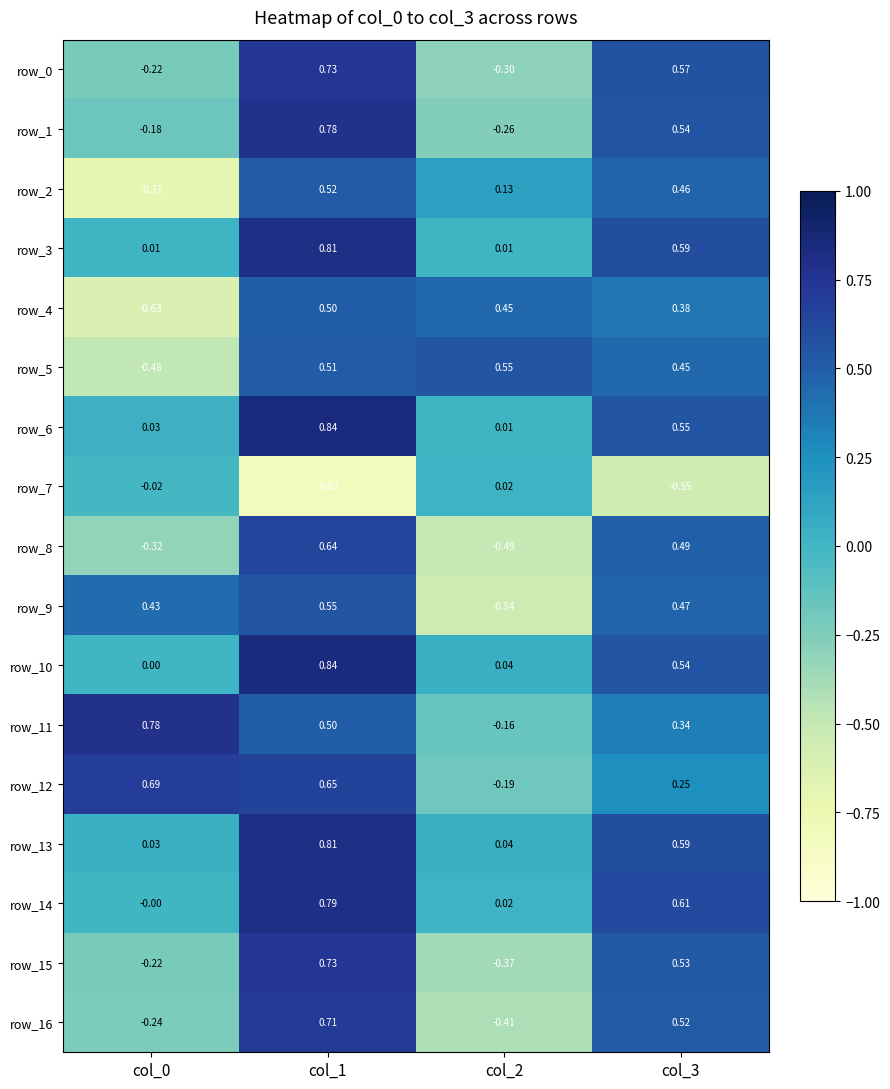

Is the value of row_16 at col_1 greater than the value of row_14 at col_2?

Yes